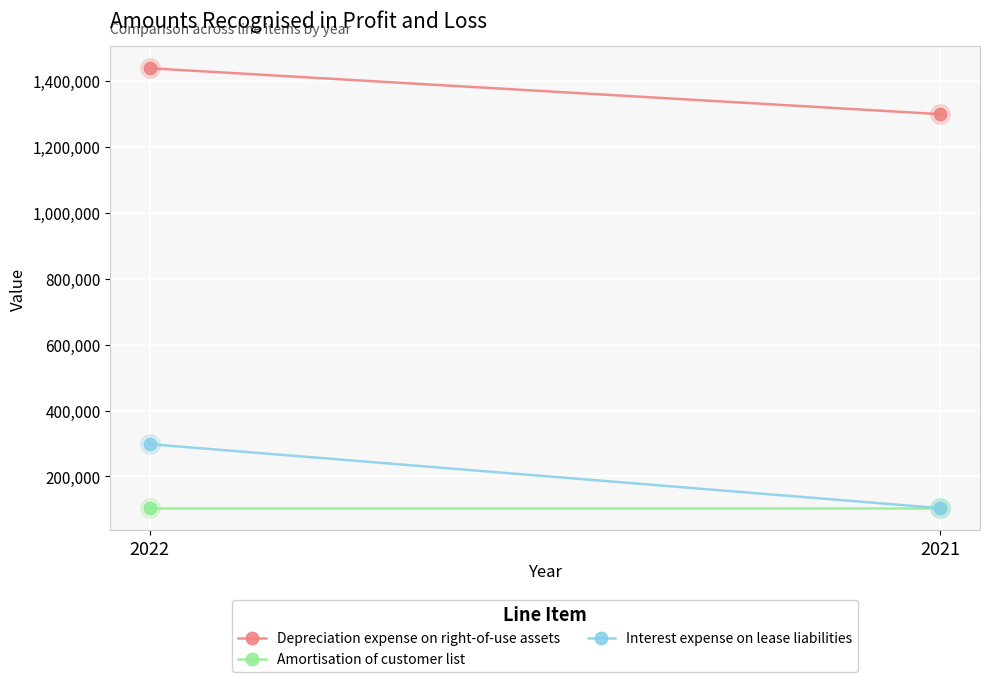

Which category has the lowest value in the Depreciation expense on right-of-use assets series?

2021